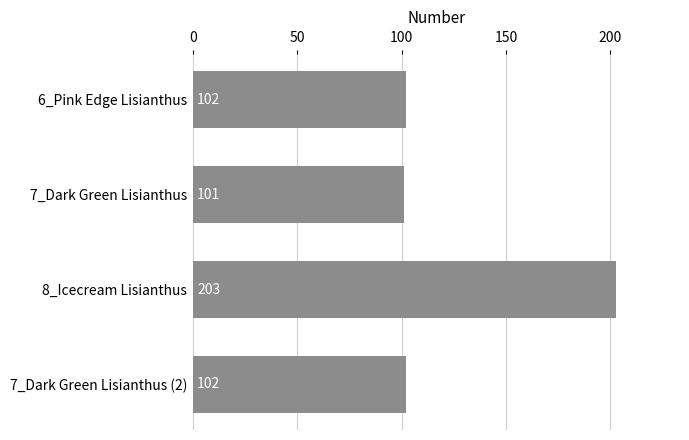

The chart shows a value of 102 at 6_Pink Edge Lisianthus. True or false?

True